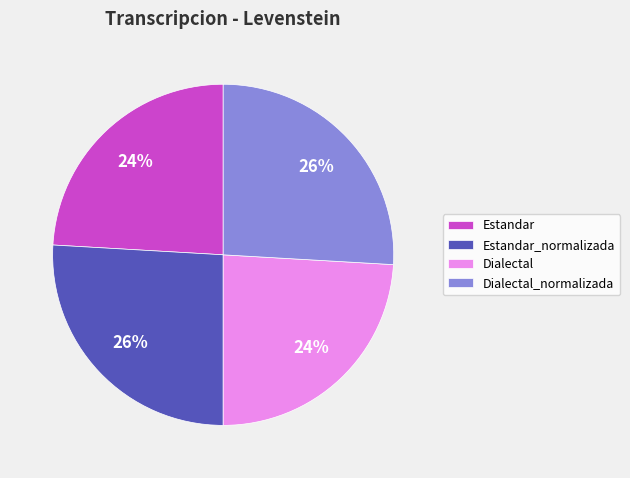

What is the ratio of the value at Dialectal_normalizada to the value at Dialectal?

1.1